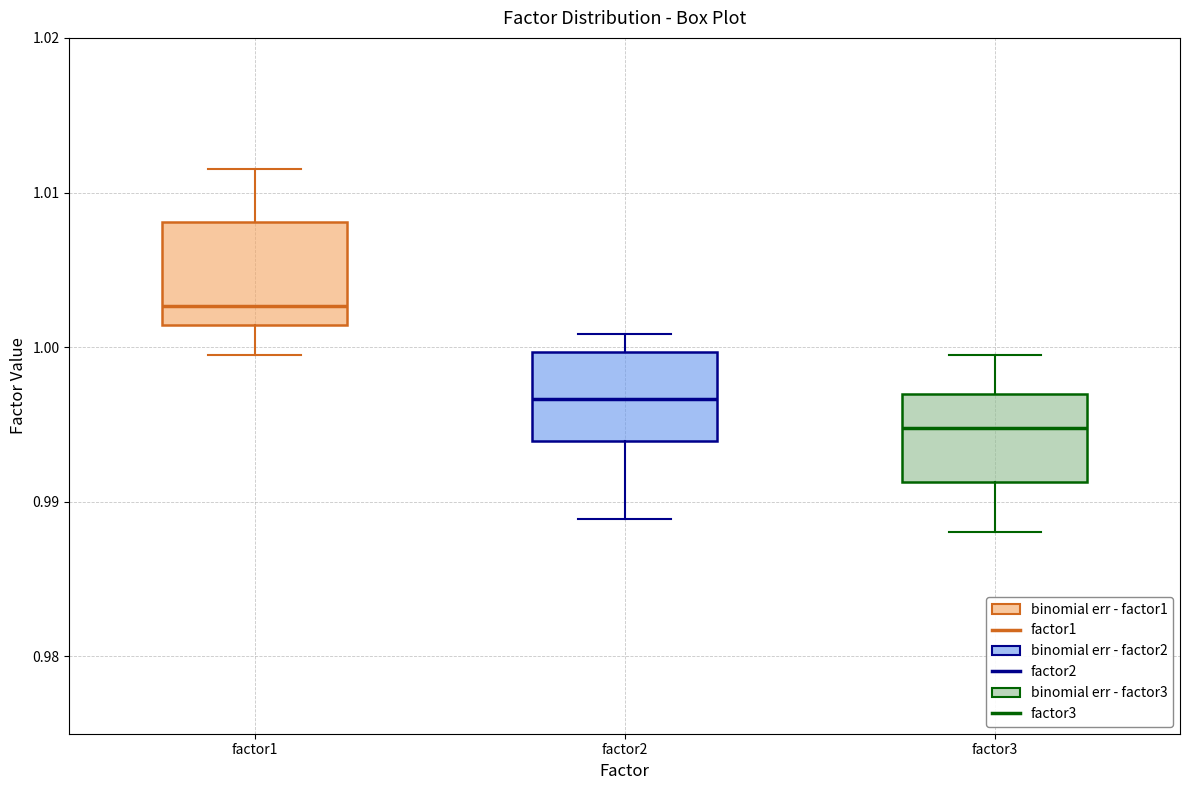

Reading left to right, read every box against the y-axis: the position of its median line, the range the box covers, and the ends of its whiskers. The values are not printed on the chart, so give them approximately, as read against the axis.

factor1: median 1.003, box 1.001 to 1.008, whiskers 0.999 to 1.012
factor2: median 0.997, box 0.994 to 1.000, whiskers 0.989 to 1.001
factor3: median 0.995, box 0.991 to 0.997, whiskers 0.988 to 0.999